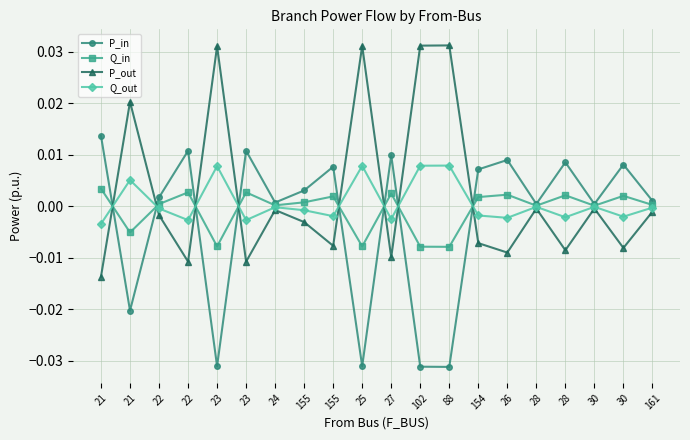

What are all the series names shown in the legend?

P_in, Q_in, P_out, Q_out